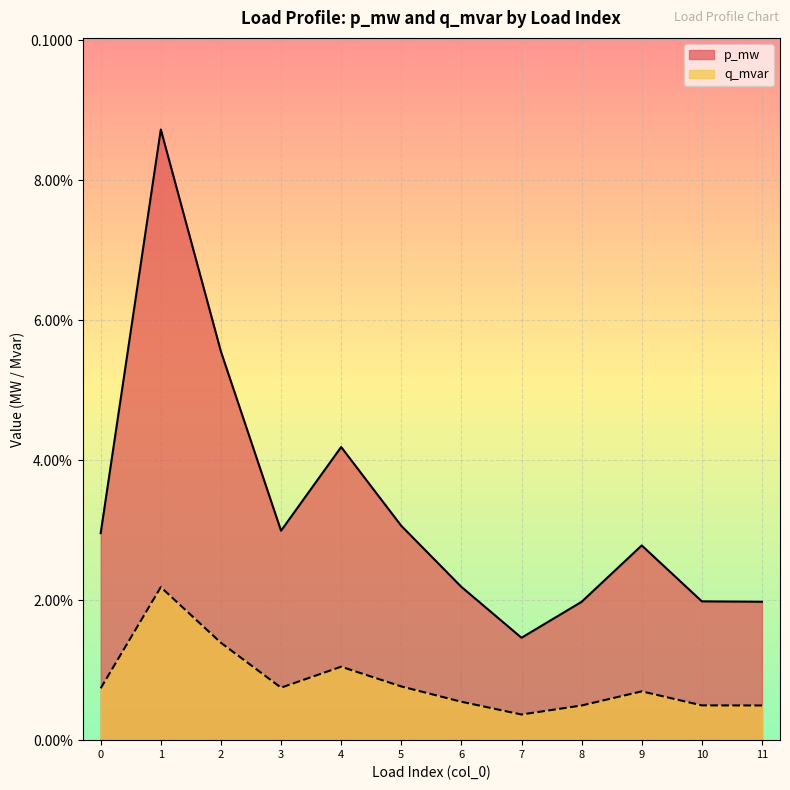

Reading left to right, extract all data points from this chart.

p_mw: 0=0.0	1=0.1	2=0.1	3=0.0	4=0.0	5=0.0	6=0.0	7=0.0	8=0.0	9=0.0	10=0.0	11=0.0
q_mvar: 0=0.0	1=0.0	2=0.0	3=0.0	4=0.0	5=0.0	6=0.0	7=0.0	8=0.0	9=0.0	10=0.0	11=0.0